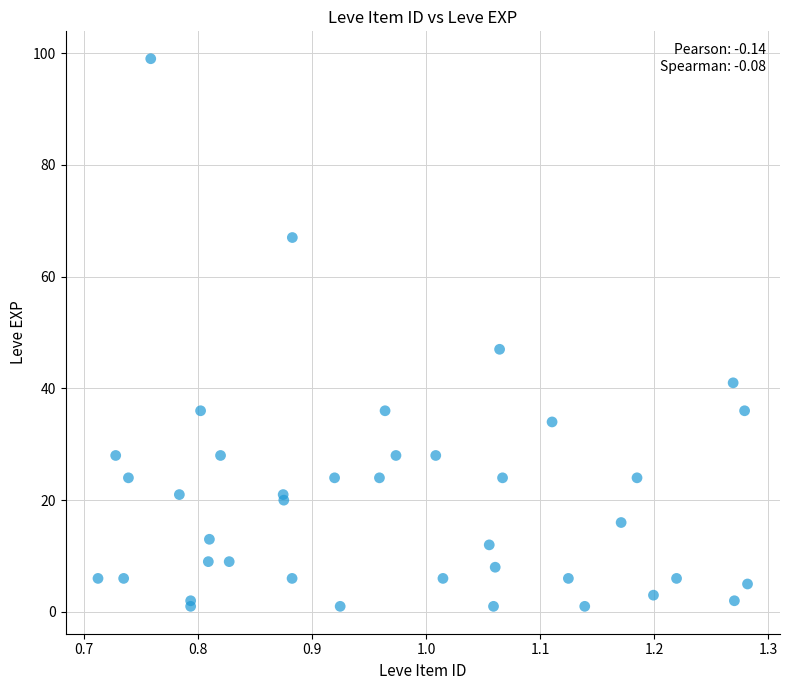

What Y value in the scatter plot is closest to 50?

47